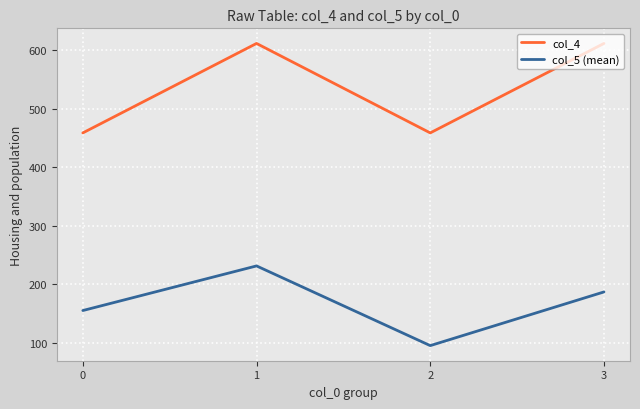

What is the average value of the col_4 series?

535.5